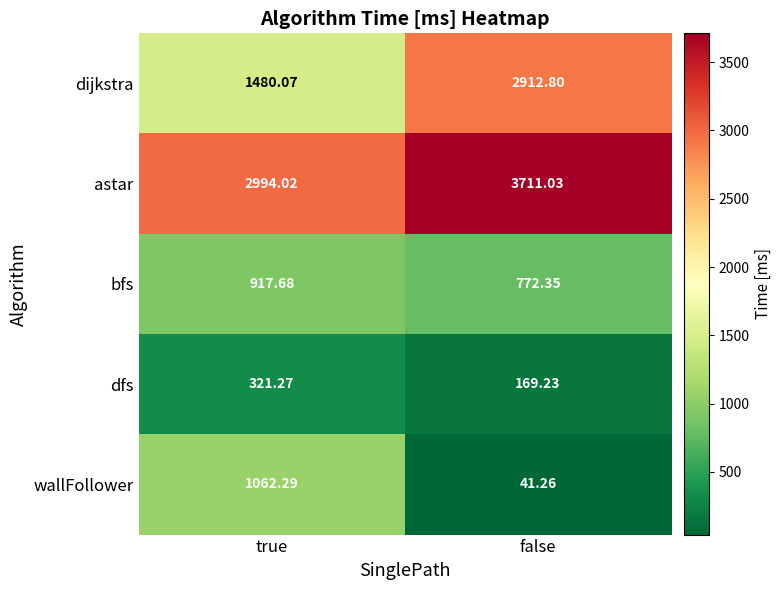

Which series has the largest range (max minus min)?

dijkstra